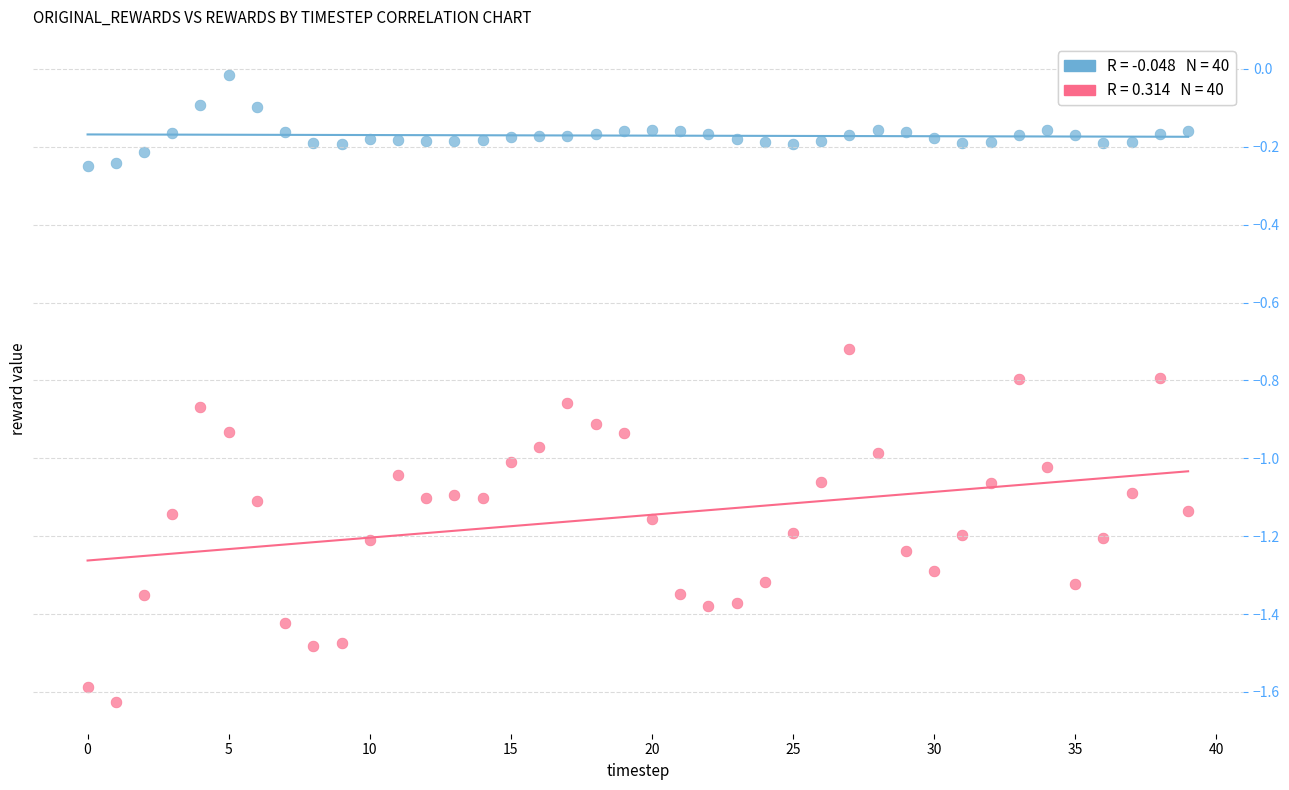

Across all data points, what is the range of Y values (max minus min)?

1.6